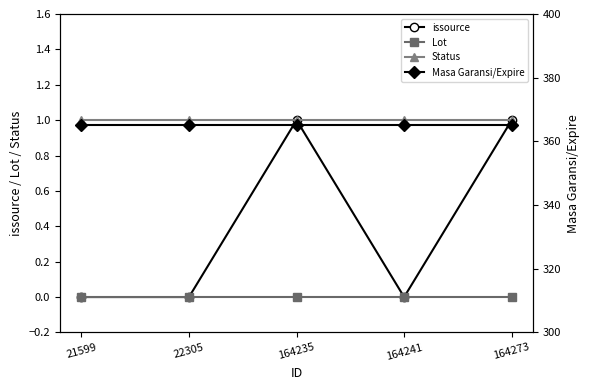

At how many categories does at least one series exceed 277?

5